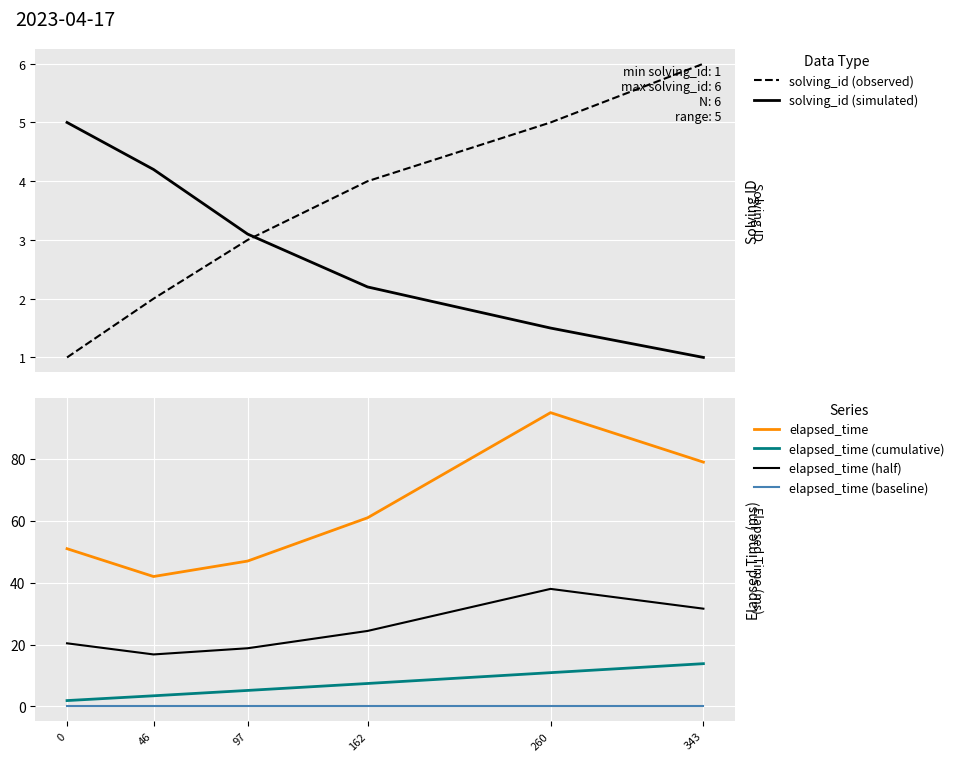

Which has a higher value, 0 or 343?

343